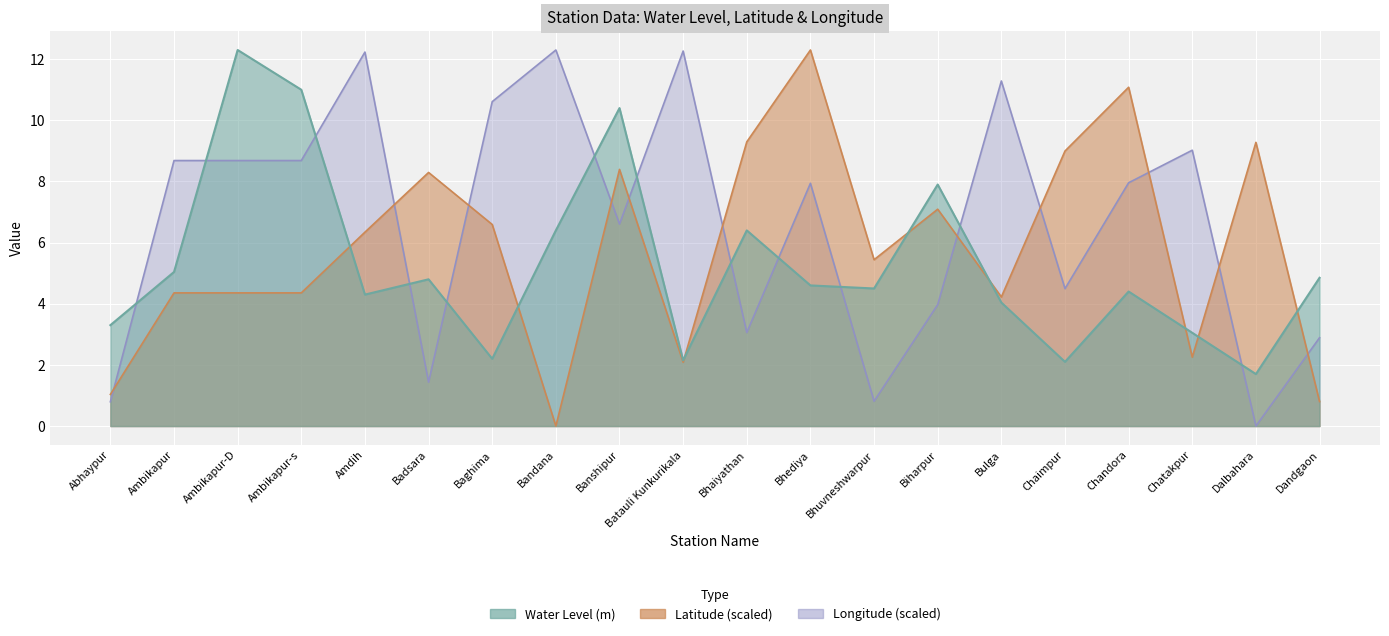

Between Bhediya and Dandgaon, which series saw the biggest shift?

Latitude